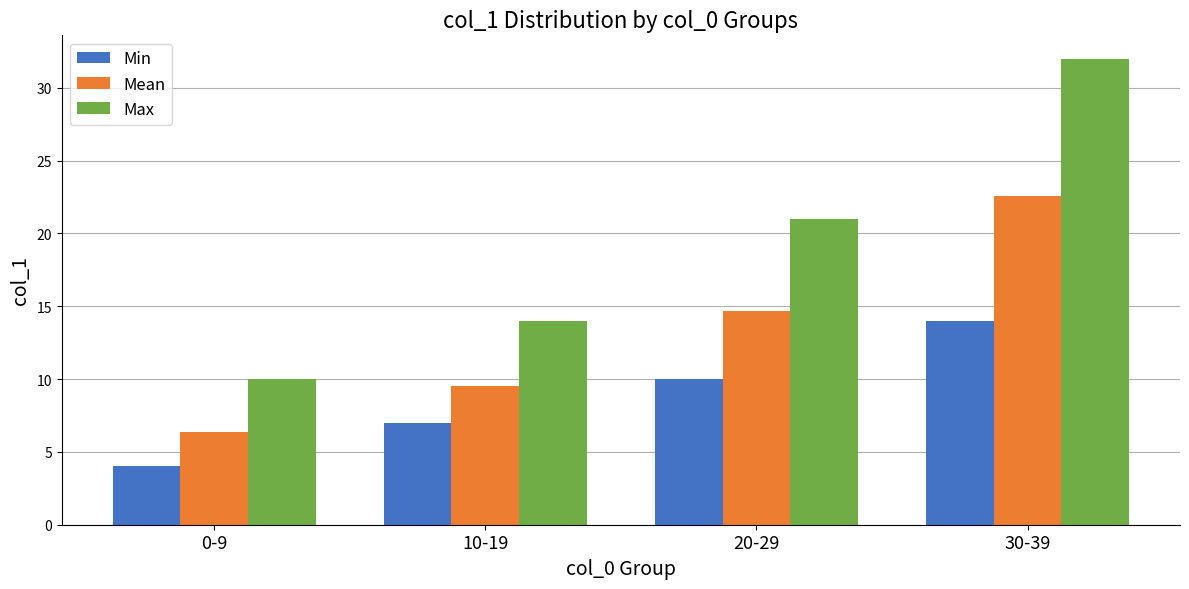

How many values in the Min series are below 10?

2